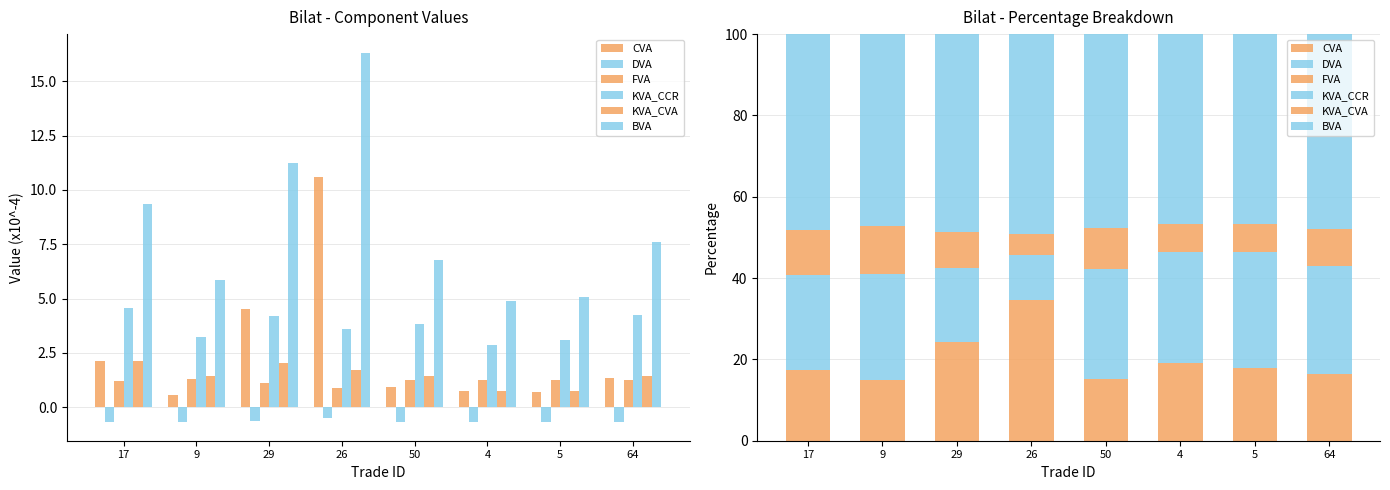

Which series has the largest total across all categories?

BVA